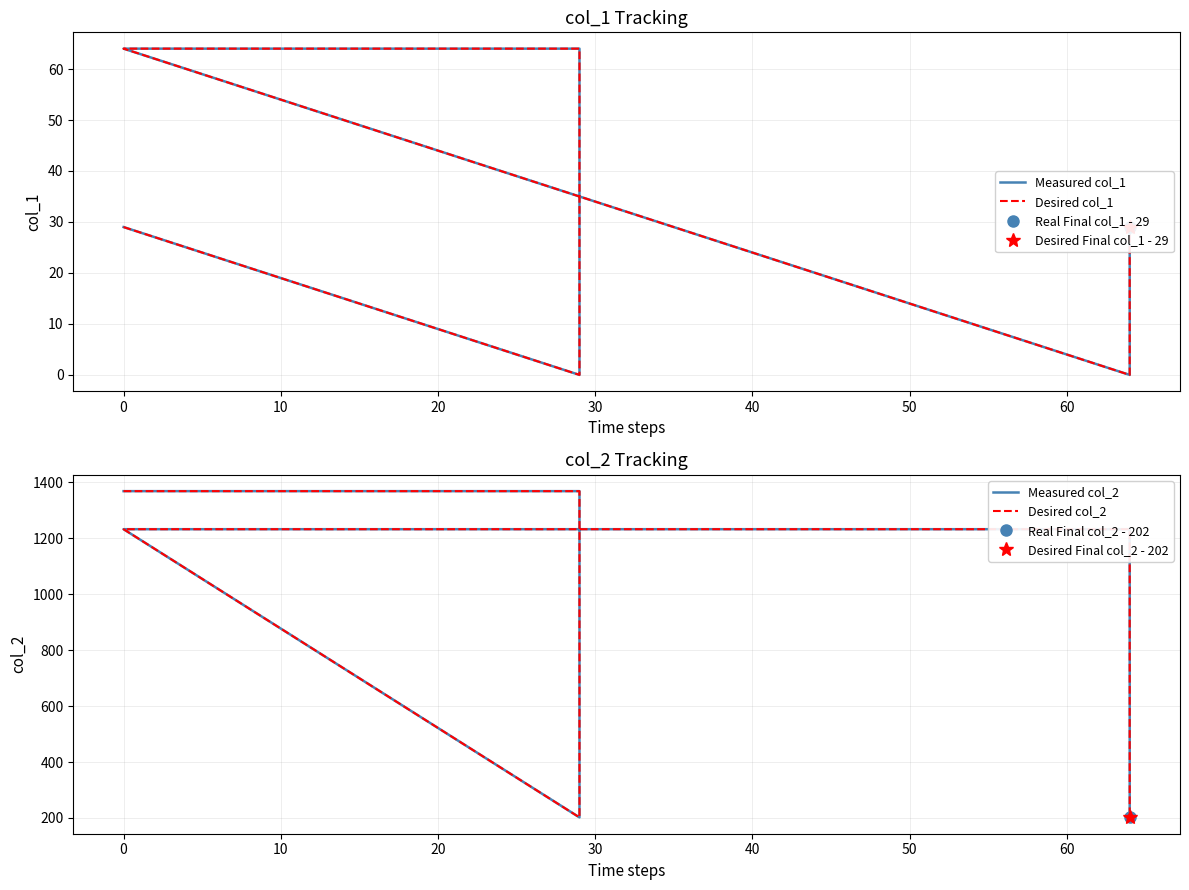

Read the Desired col_2 value at 0, to the nearest 50.

1350